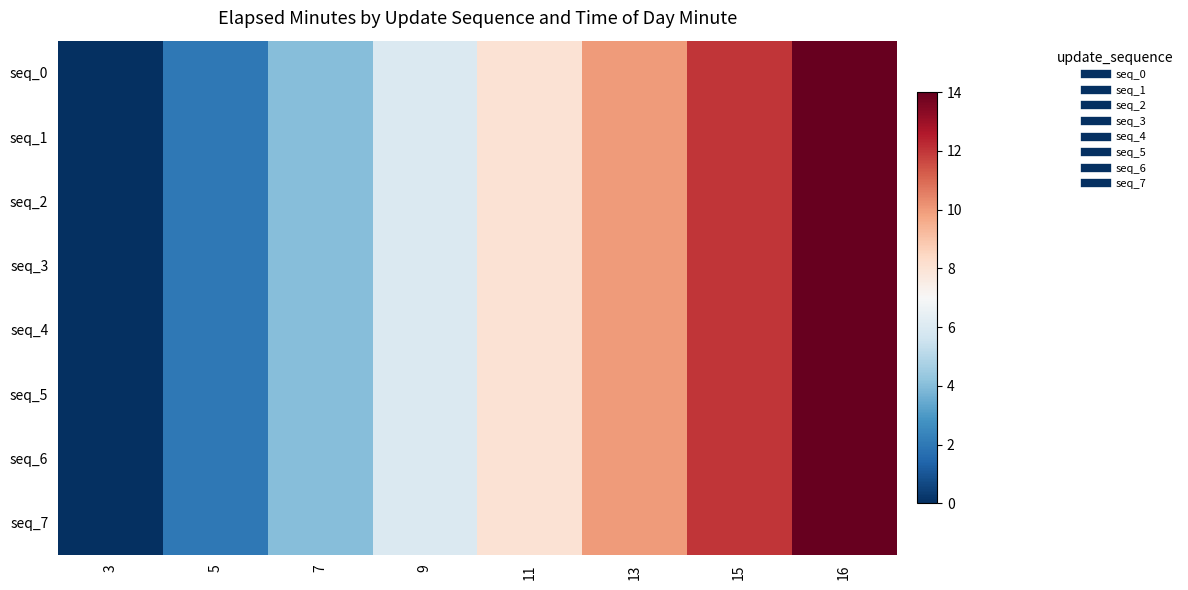

Between 5 and 11, which series saw the biggest shift?

seq_0